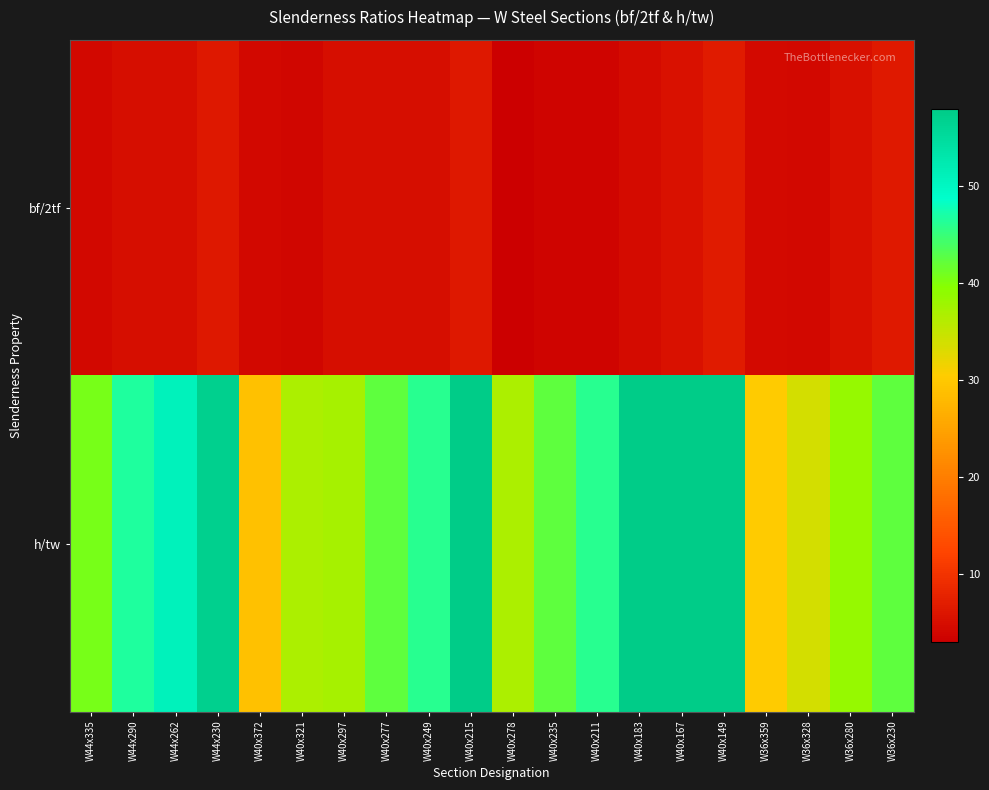

What is the total value across all series at W44x290?

51.7